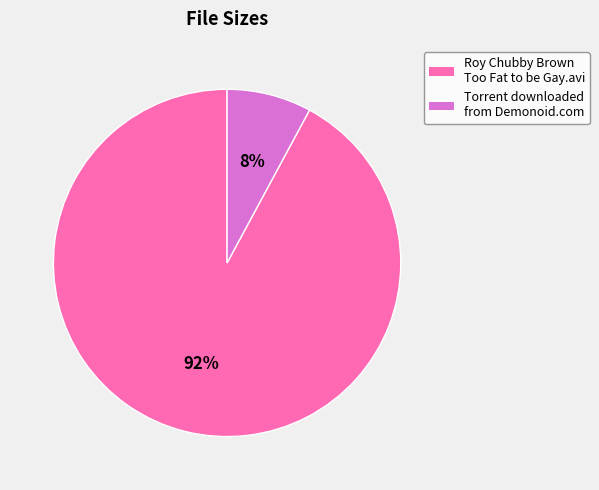

Which has a higher value, Roy Chubby Brown Too Fat to be Gay.avi or Torrent downloaded from Demonoid.com?

Roy Chubby Brown Too Fat to be Gay.avi